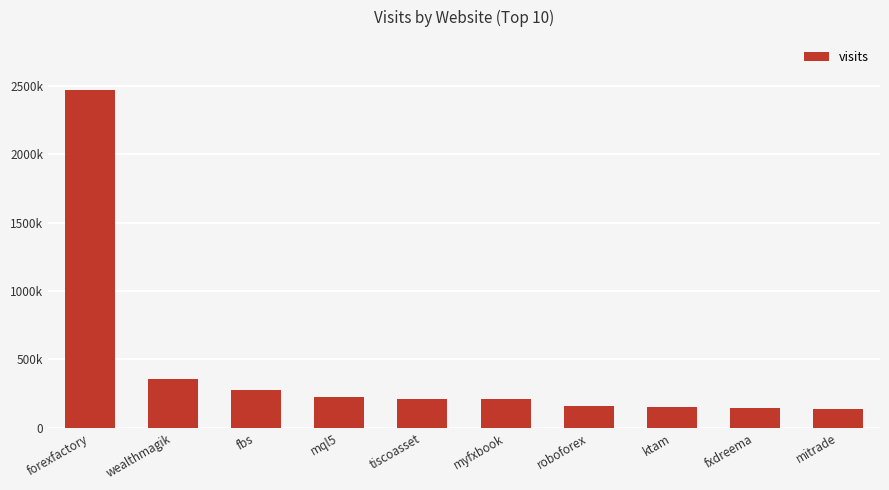

The value at mql5 is 225978. True or false?

True